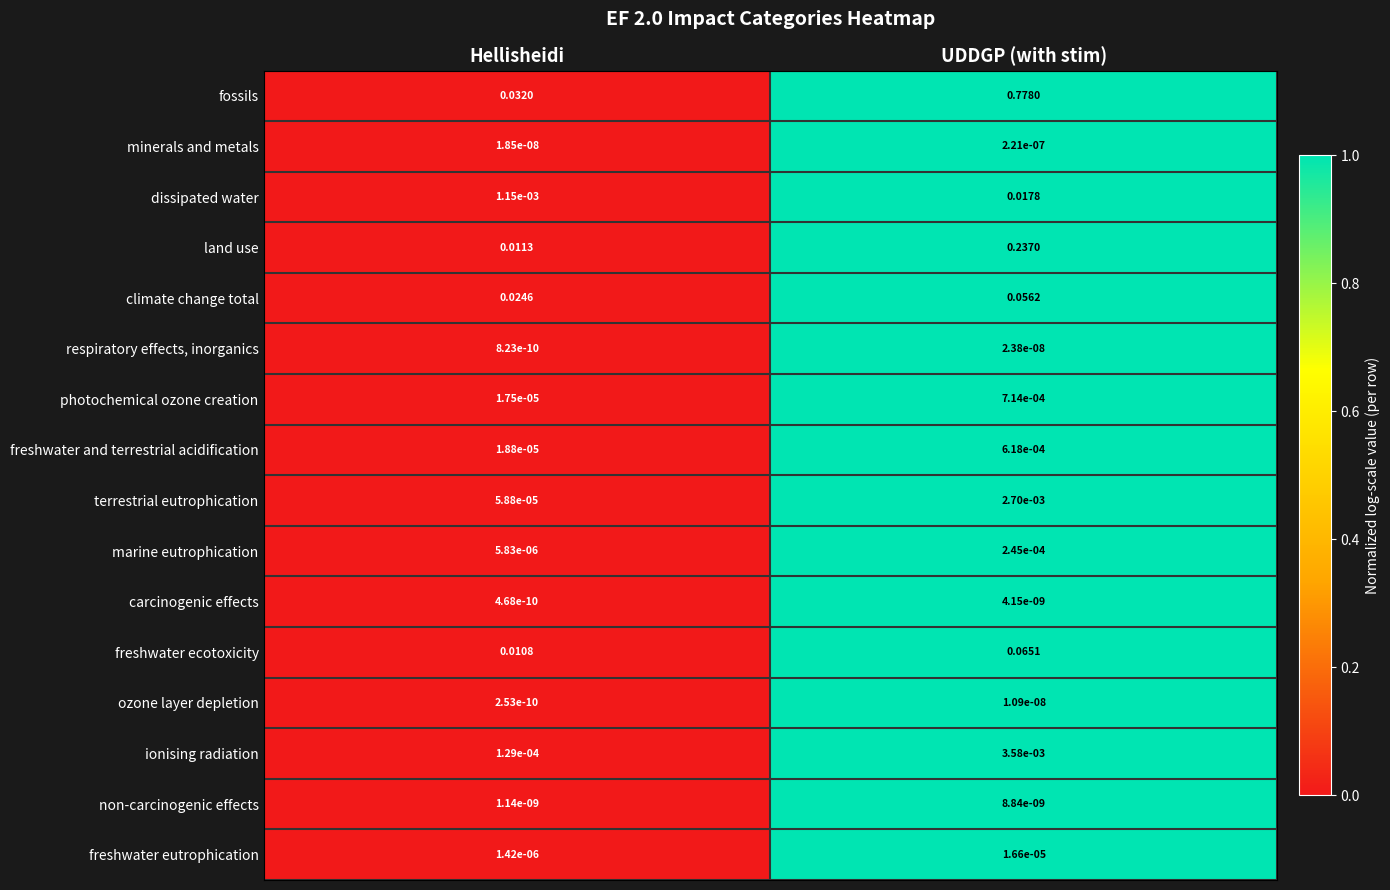

Which series has the largest total across all categories?

fossils